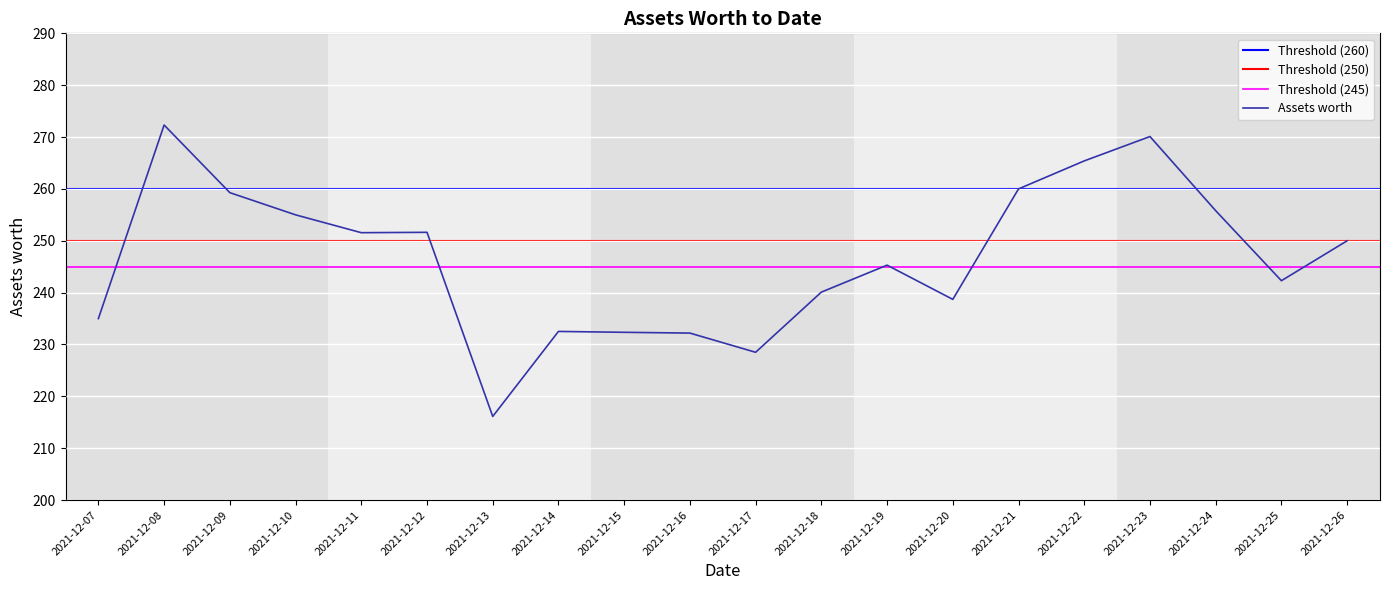

What is the maximum value shown in the chart?

272.3